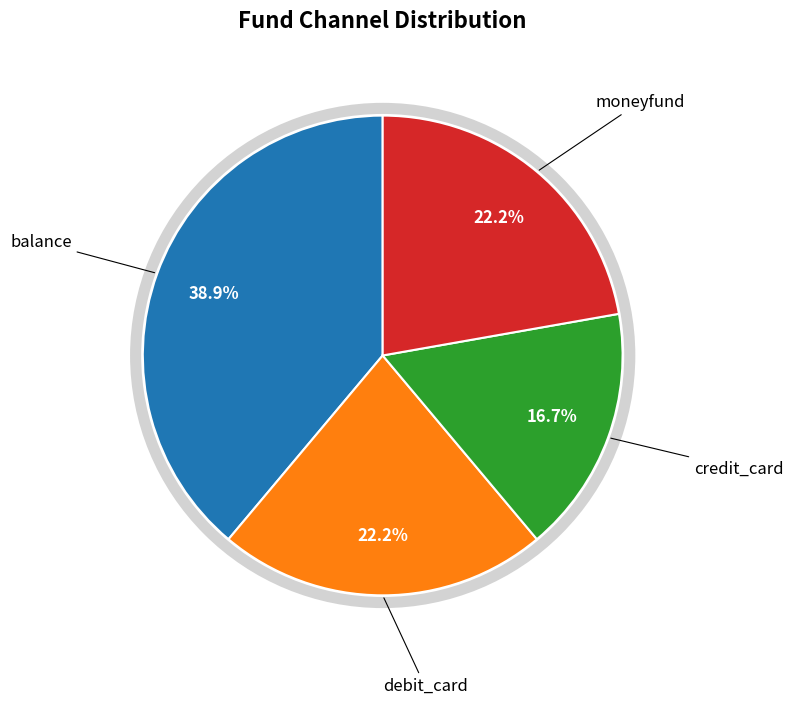

Is there any slice that represents more than half of the pie?

No